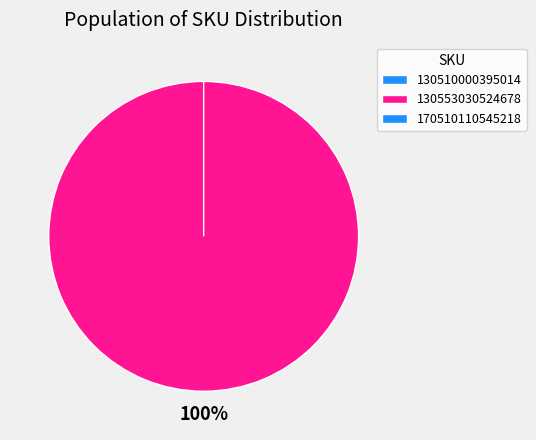

To the nearest percent, what is the average slice percentage?

33%